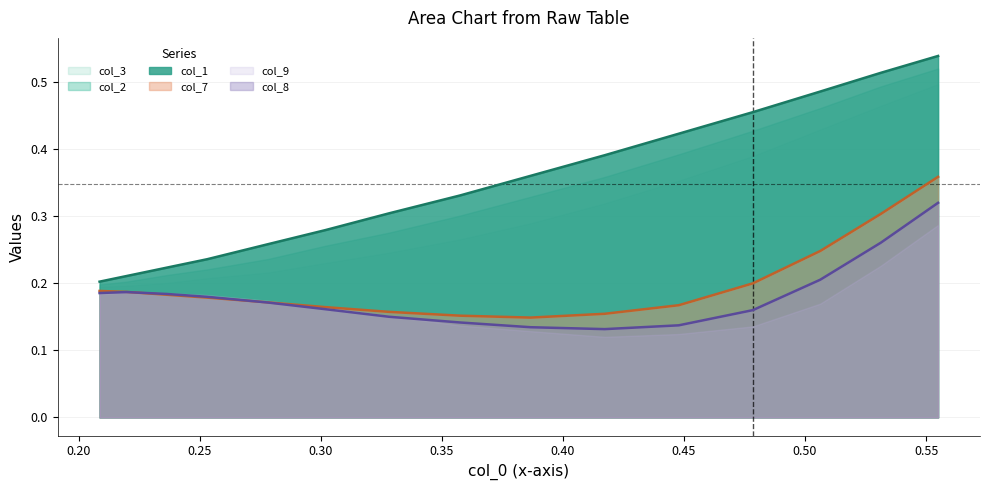

Count the col_8 values in the range 0 to 1.

15